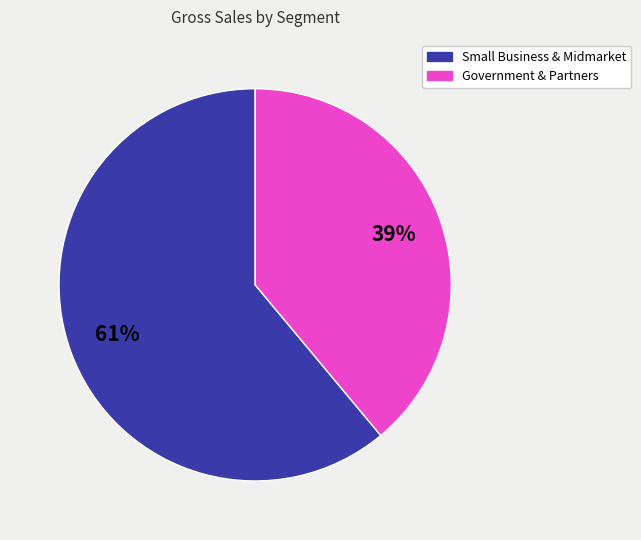

To the nearest percent, what is the difference between the largest and smallest slice percentages?

22%